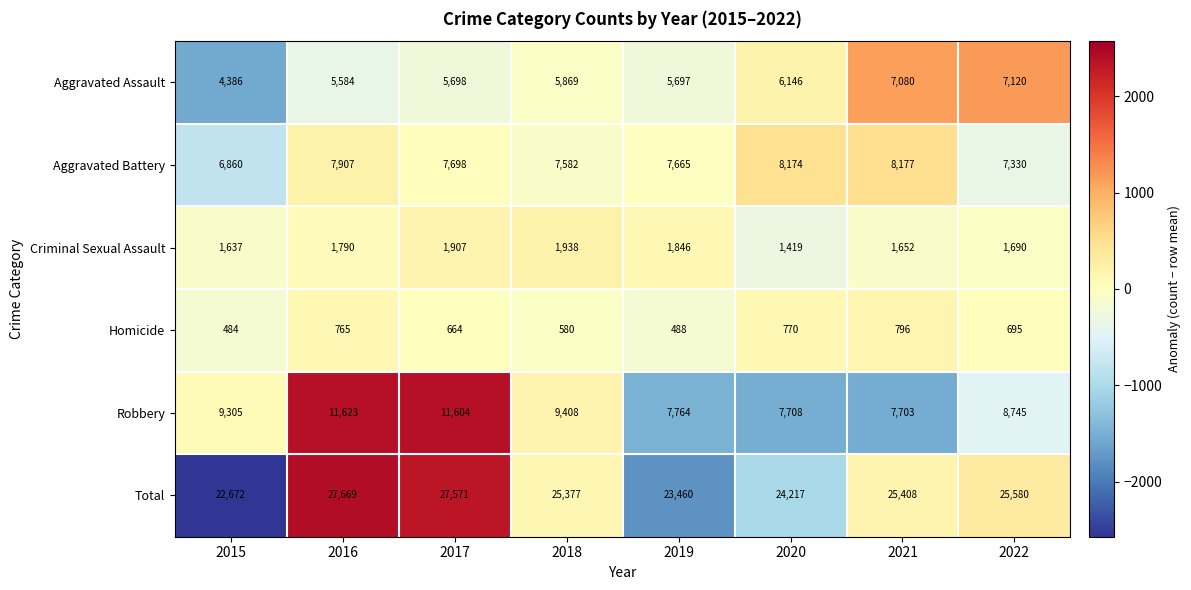

The value of Homicide at 2015 is 141. True or false?

False